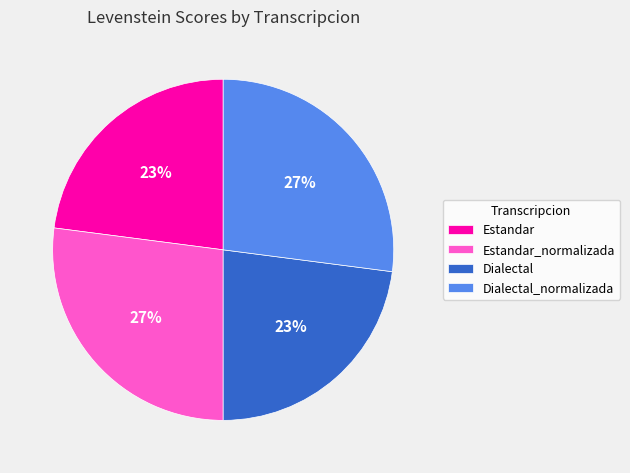

Between Estandar and Dialectal_normalizada, which is larger?

Dialectal_normalizada